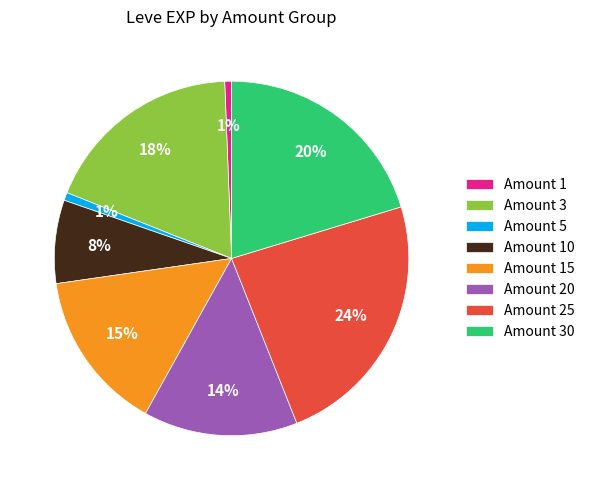

The Amount 15 slice represents 15% of the pie. True or false?

True